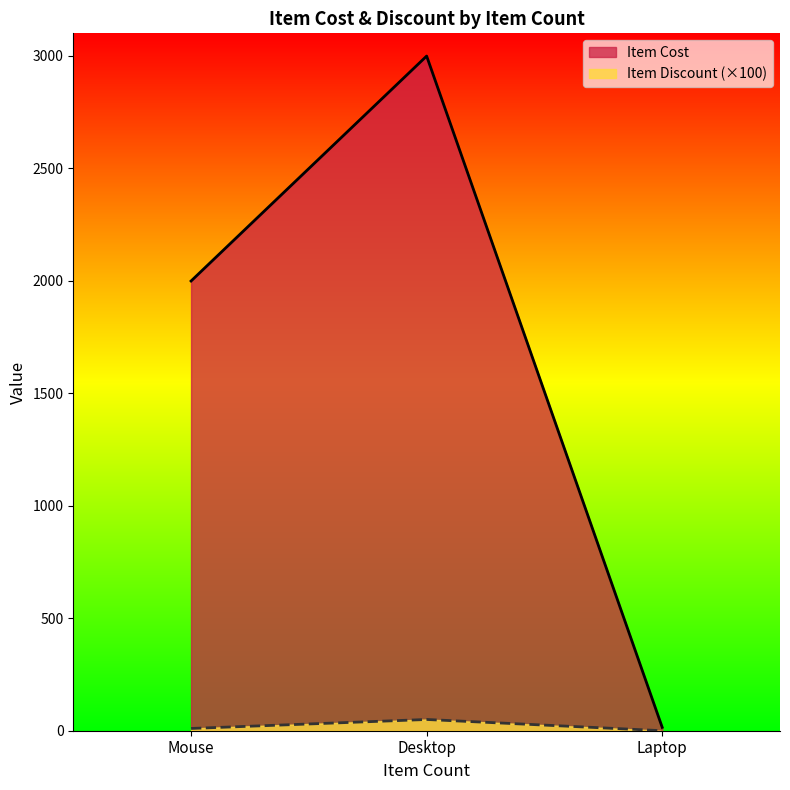

True or false: Item Cost has a value of 2999.0 at Desktop.

True